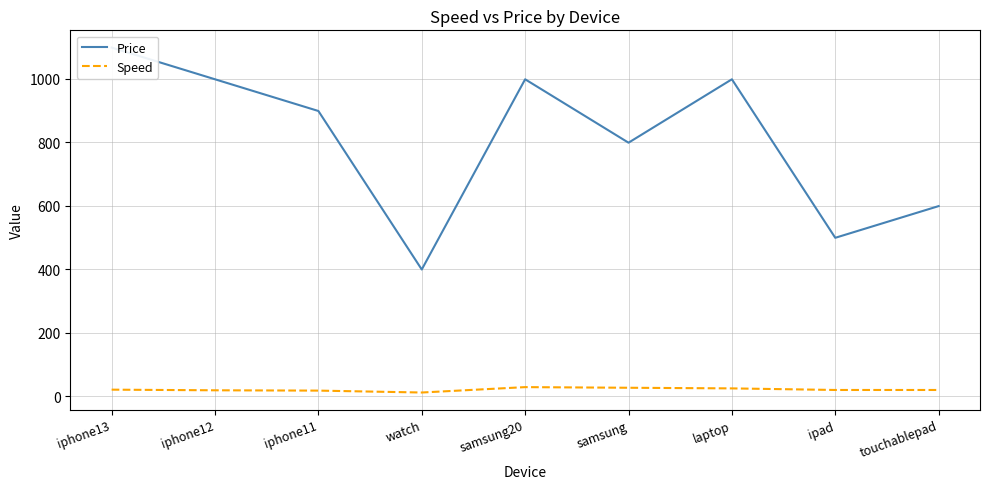

Is the value of Price at iphone12 greater than the value of Speed at iphone11?

Yes